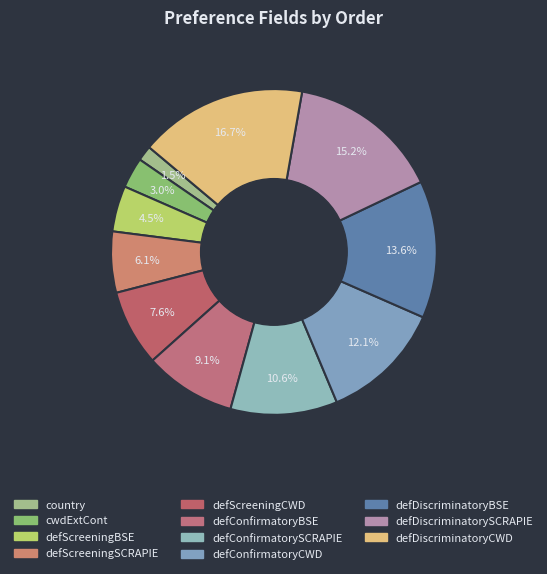

What portion of the pie excludes defScreeningBSE?

95.5%